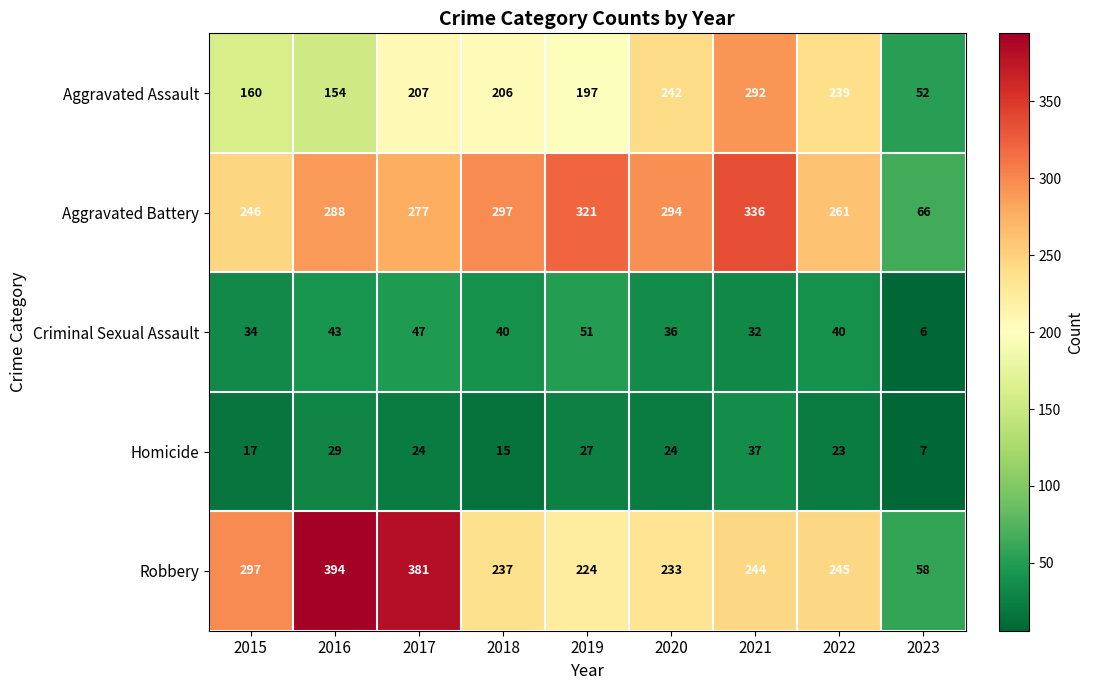

At which label is Criminal Sexual Assault closest to 28?

2021